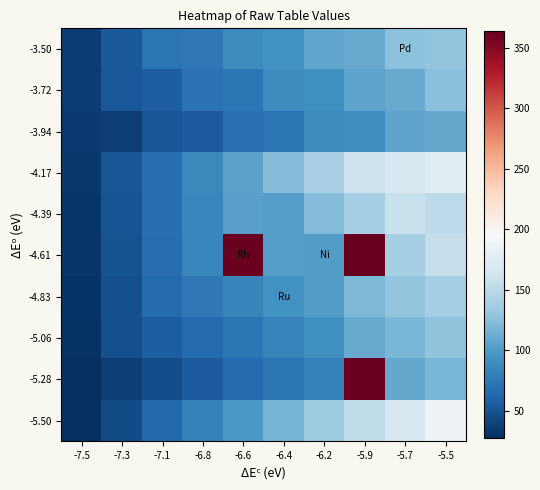

What is the difference between the highest and lowest values at -5.9?

273